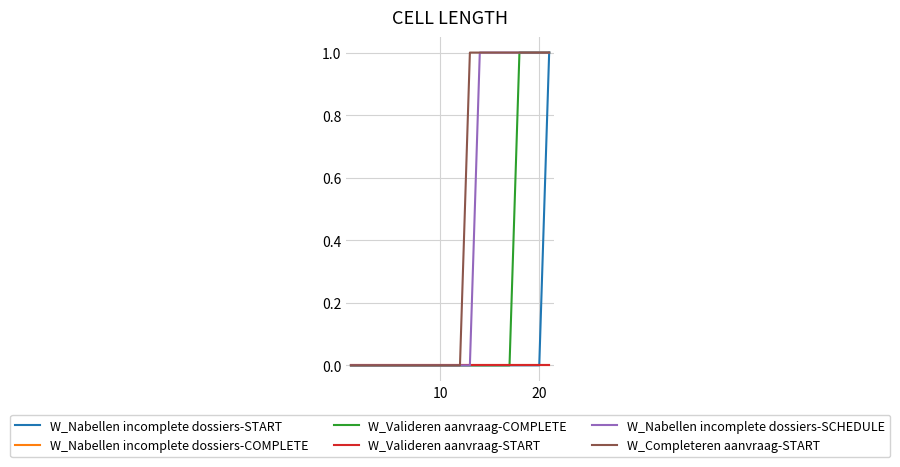

What is the greatest value displayed?

1